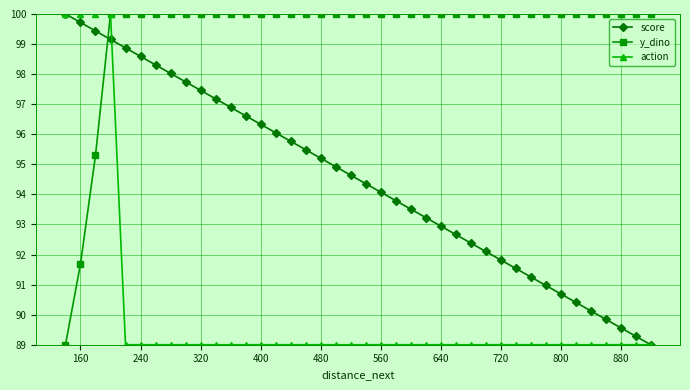

Is the value of score at 880 greater than the value of action at 240?

Yes